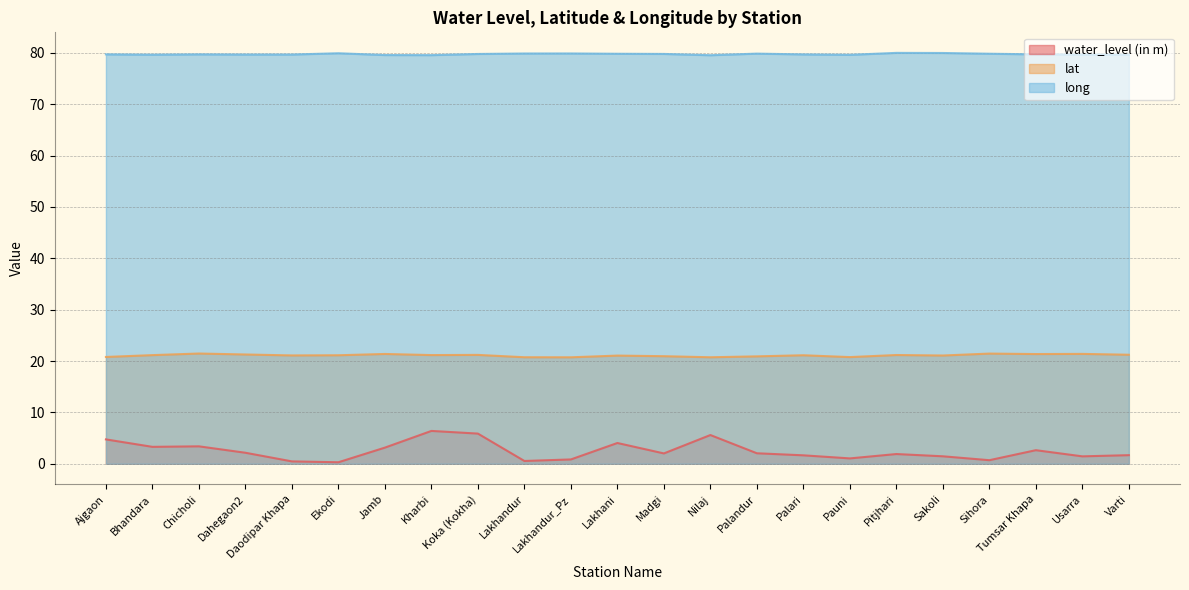

What position from the right is Palandur?

9